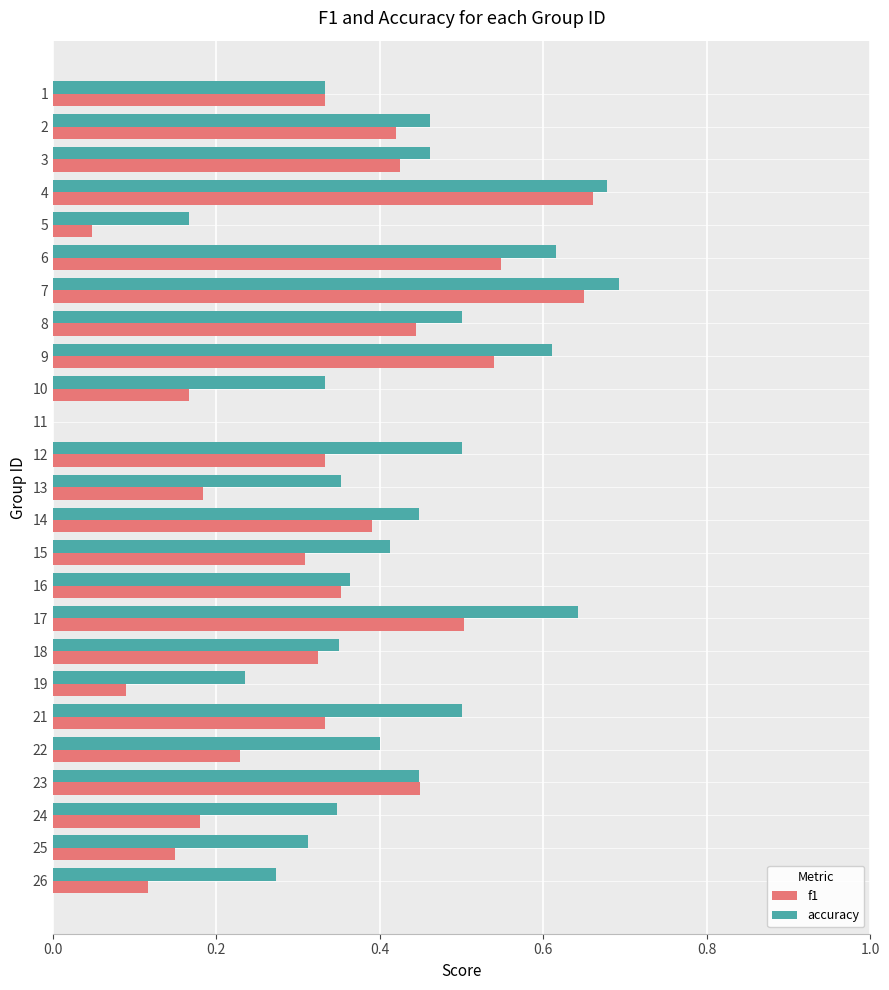

True or false: accuracy has a value of 0.3 at 24.

True